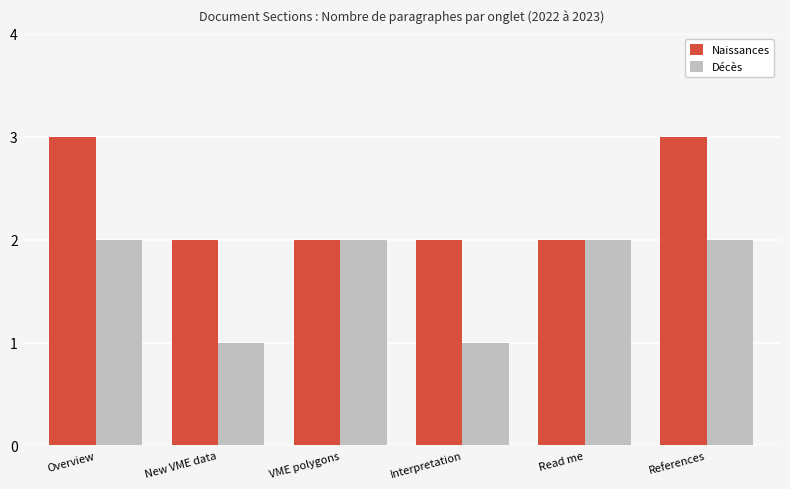

What is the lowest value of the Décès series?

1